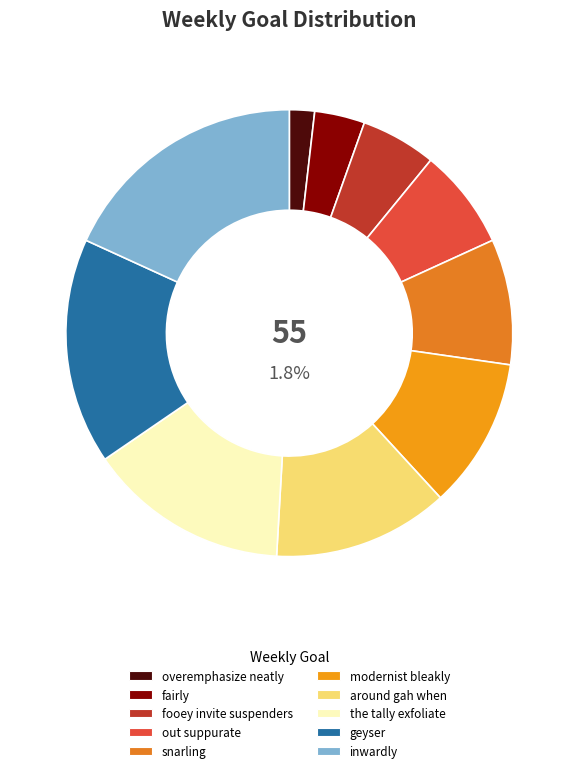

Between inwardly and fairly, which is larger?

inwardly